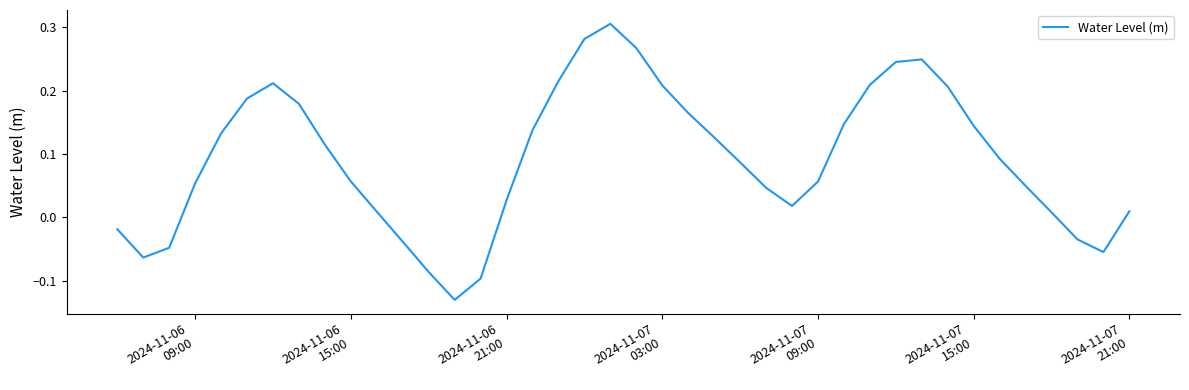

What is the difference between the maximum and minimum values?

0.4